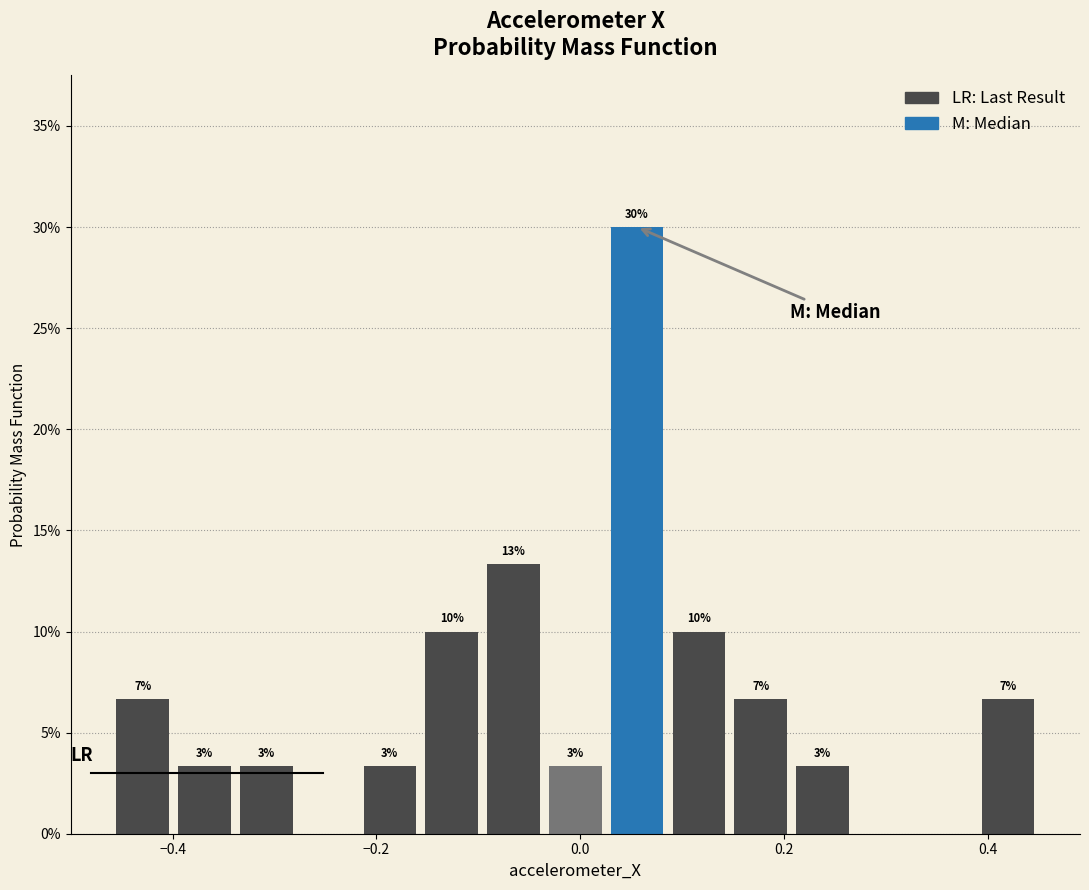

Read against the x-axis, roughly where is the centre of the tallest bar?

0.06